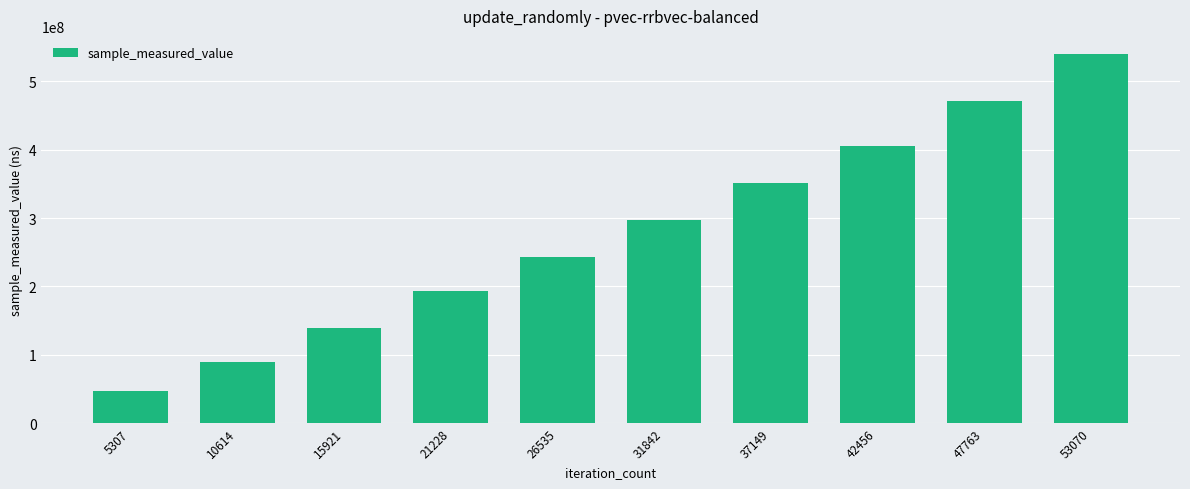

The value at 47763 is 471222190. True or false?

True